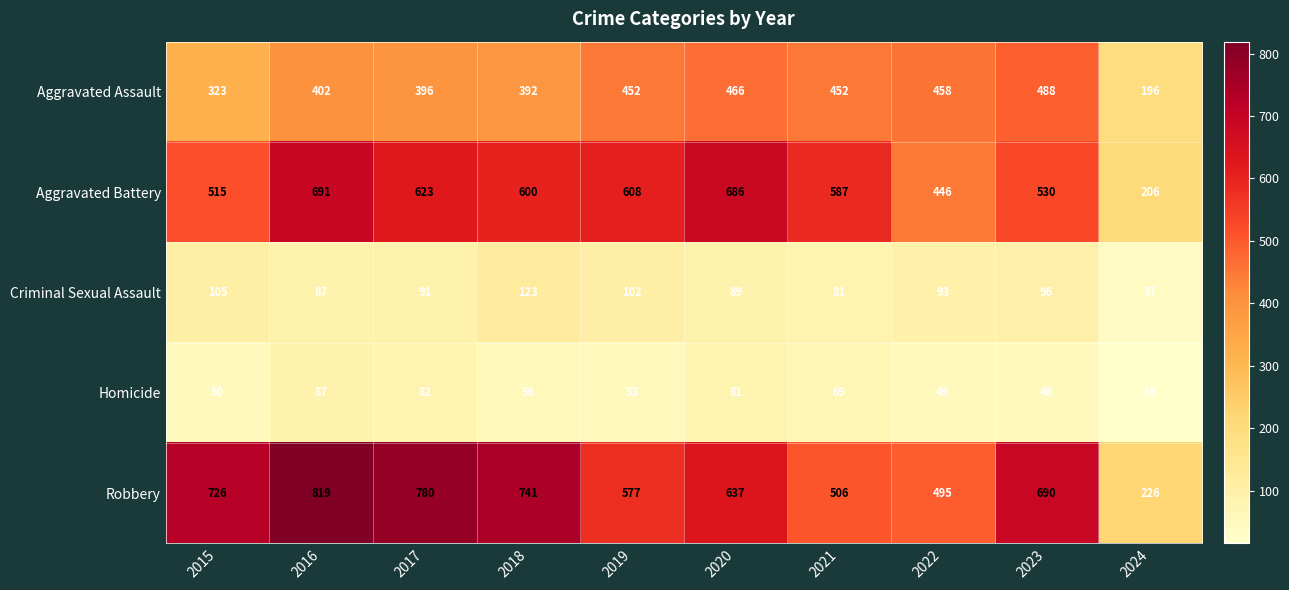

At which category is the sum across all series the highest?

2016